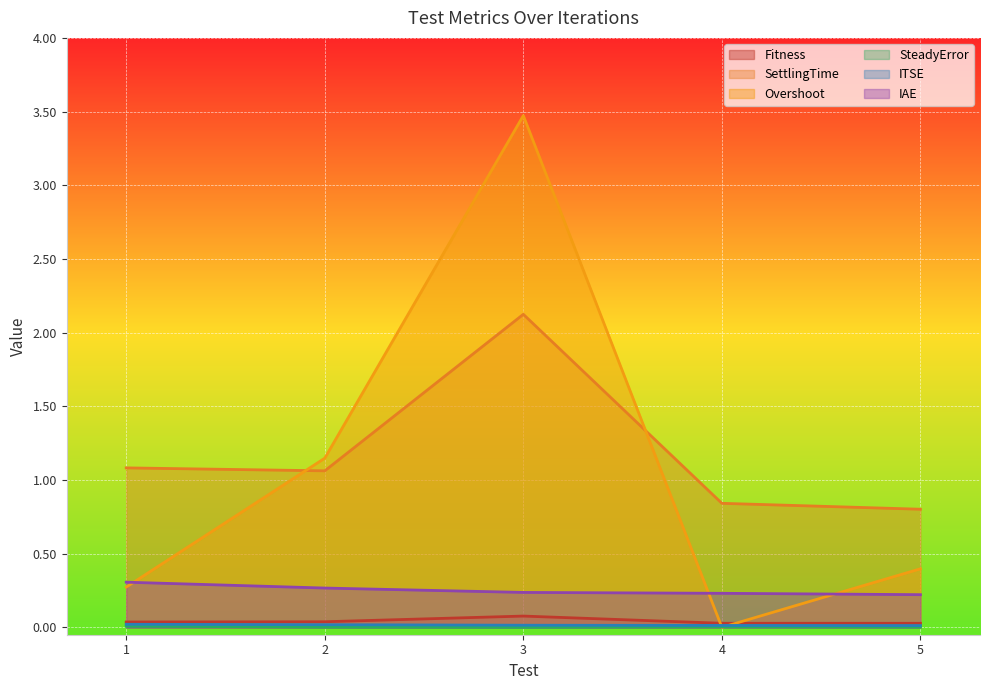

What is the total value across all series at 4?

1.1